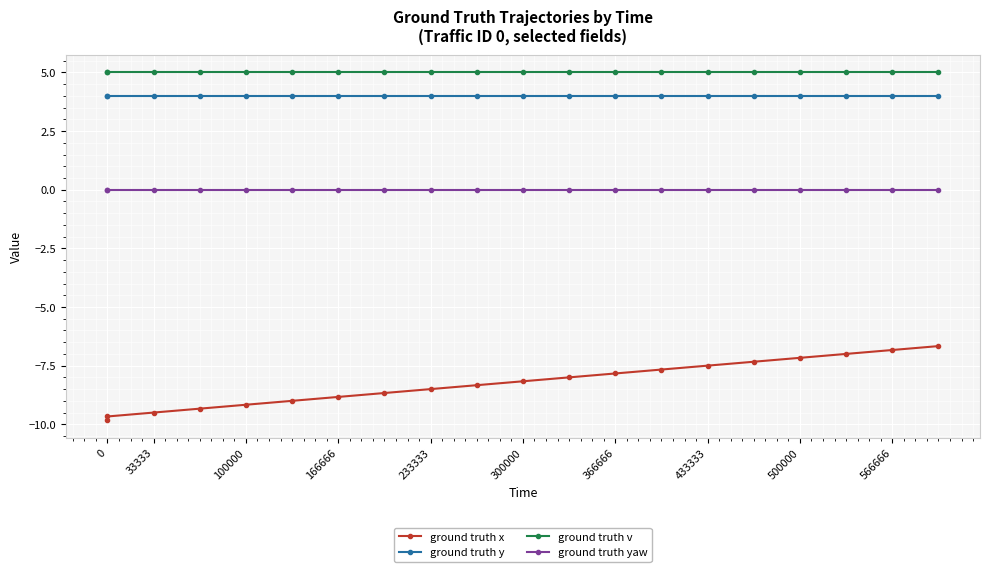

Which series has the largest total across all categories?

ground truth v